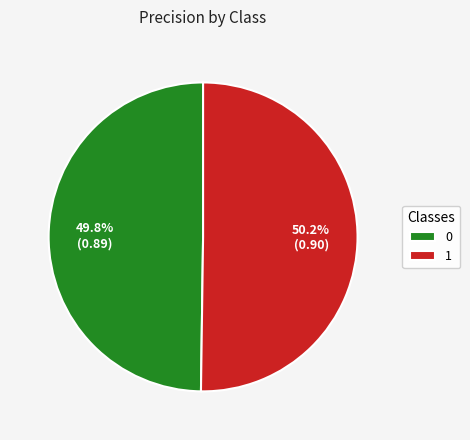

What percentage is the 0 slice, to the nearest percent?

50%